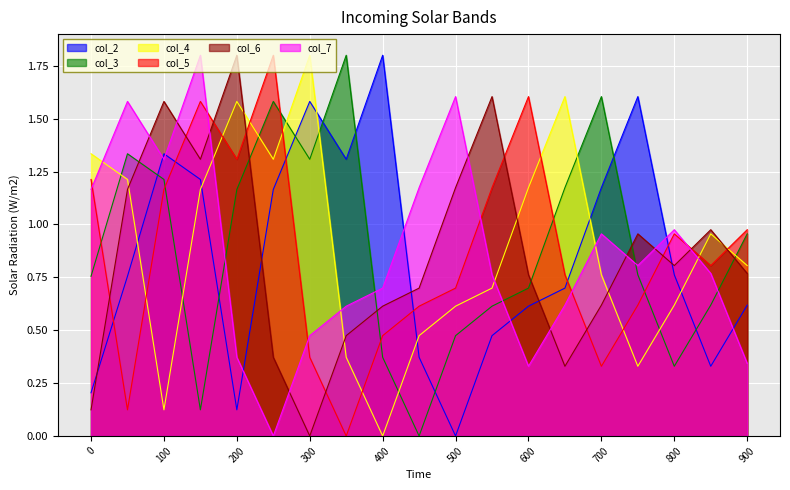

At which category does col_3 reach its first local peak?

50